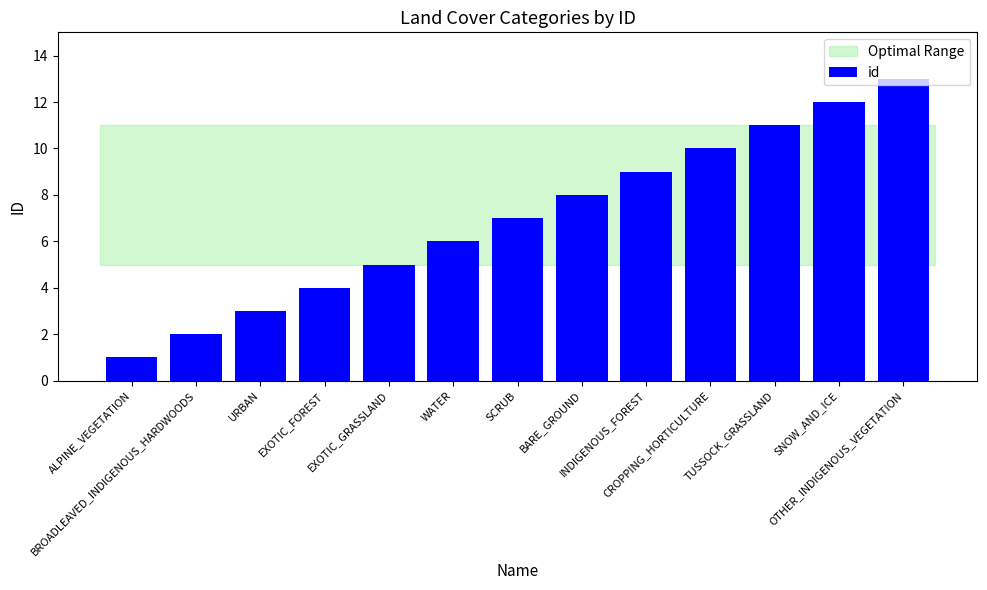

What is the difference between the maximum and minimum values?

12